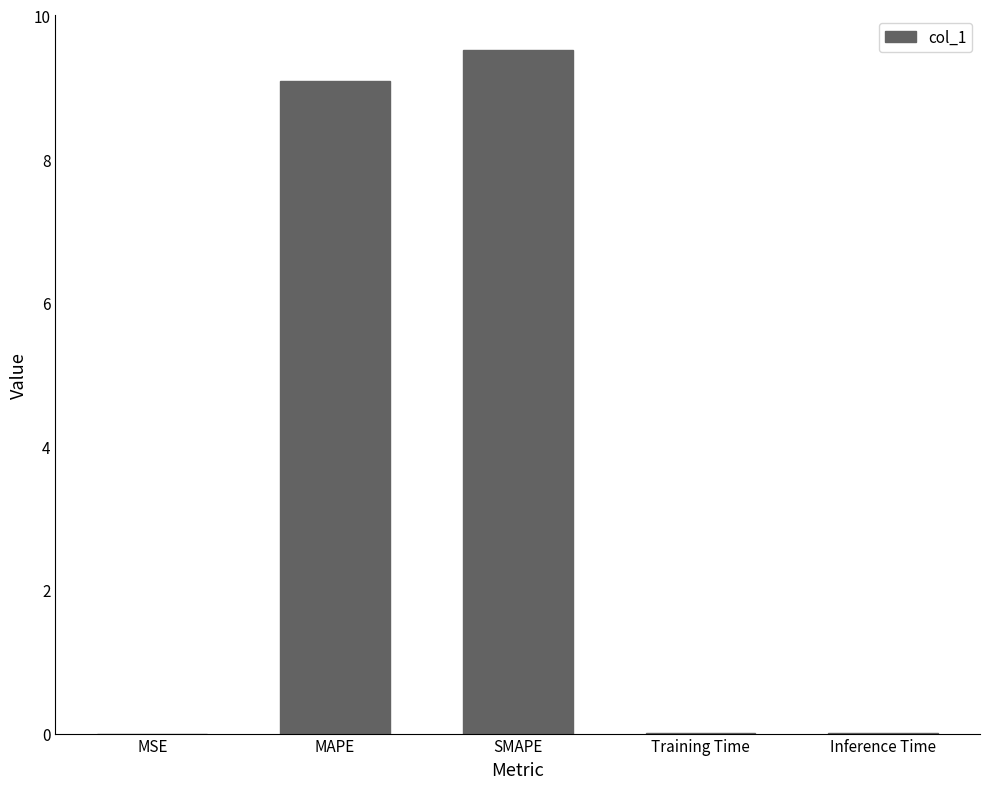

Count the number of categories in the chart.

5